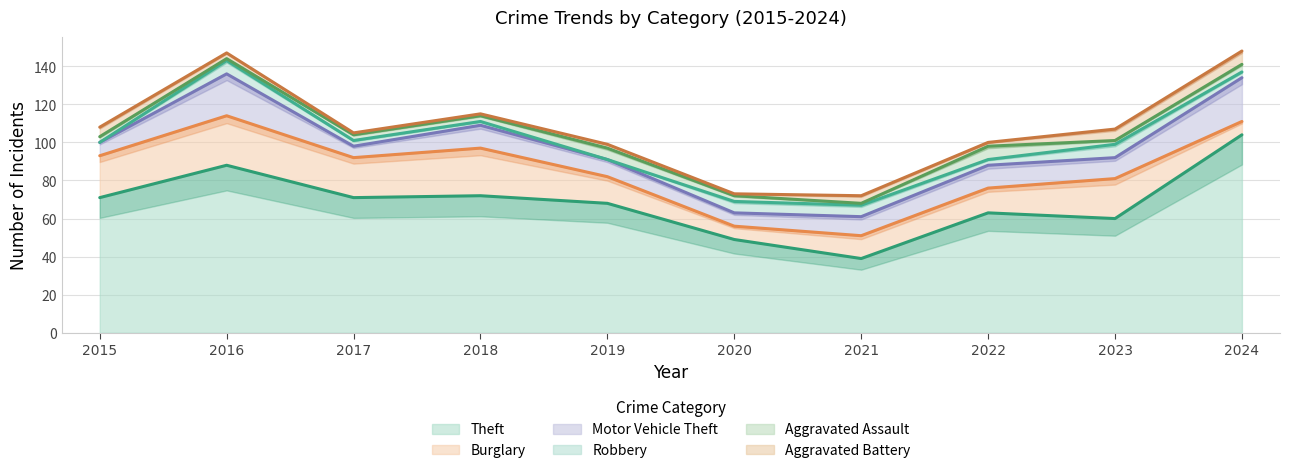

At which category does Motor Vehicle Theft reach its first local valley?

2017